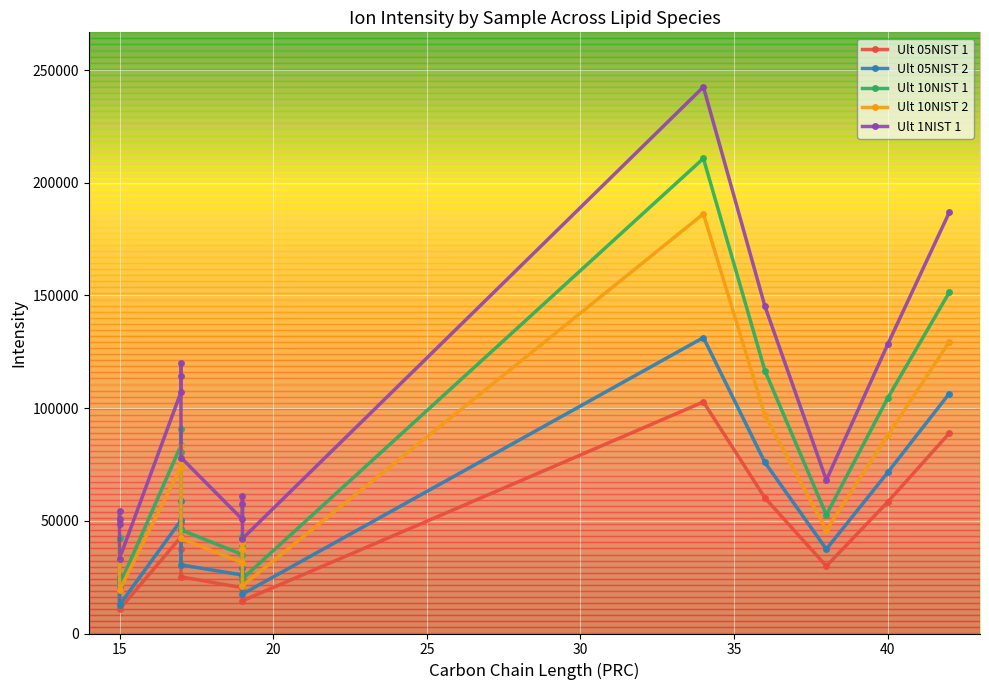

True or false: Ult 10NIST 2 and Ult 1NIST 1 cross at least once.

False